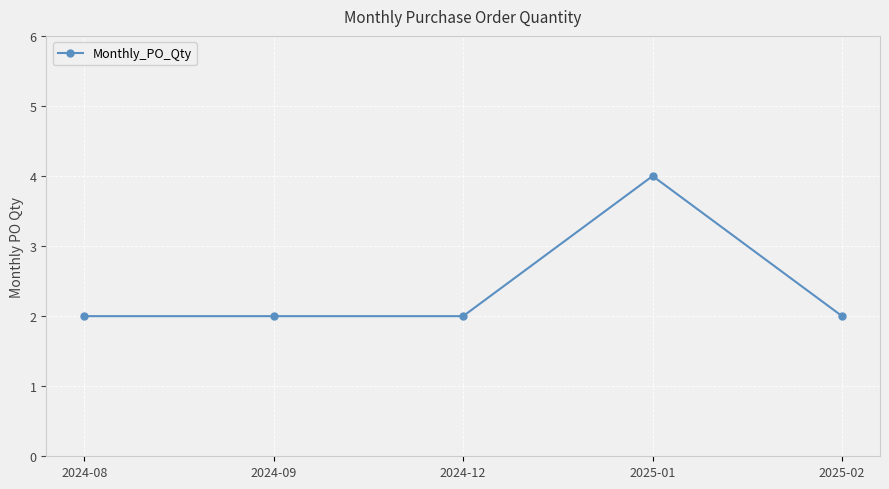

Reading left to right, extract all data points from this chart.

2024-08=2	2024-09=2	2024-12=2	2025-01=4	2025-02=2